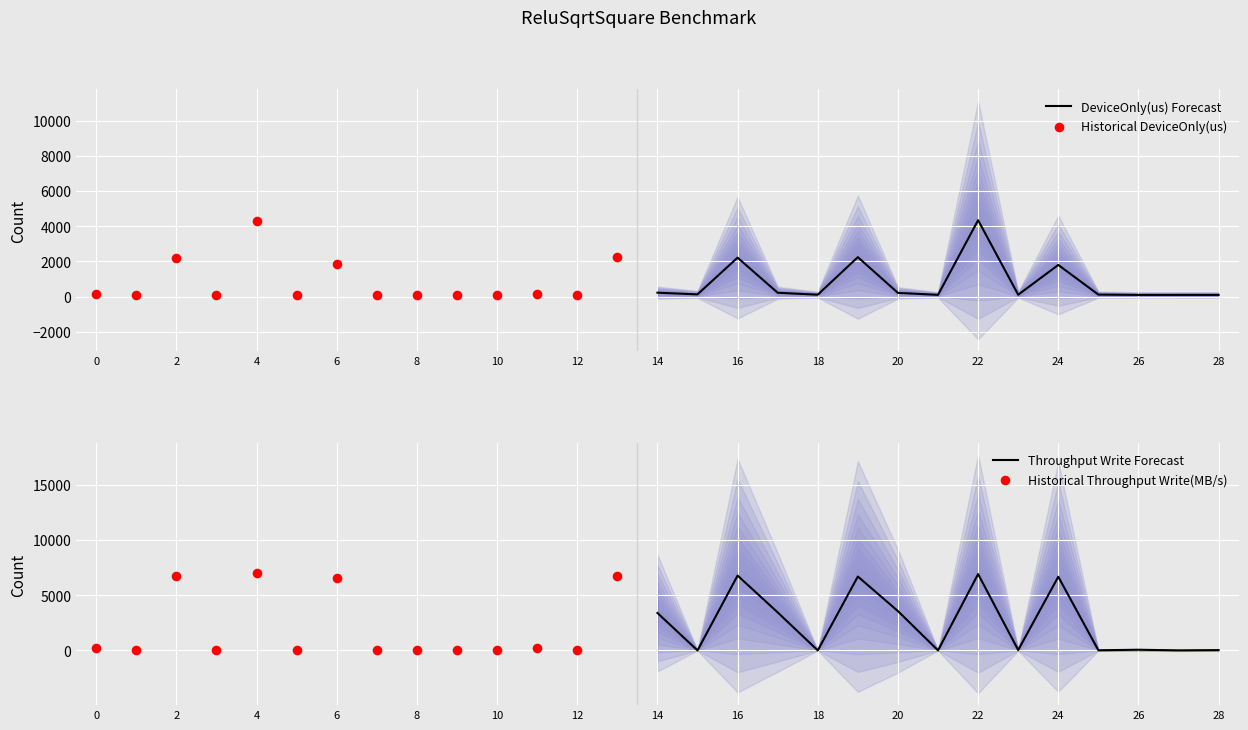

What is the total value across all series at 9?

120.0